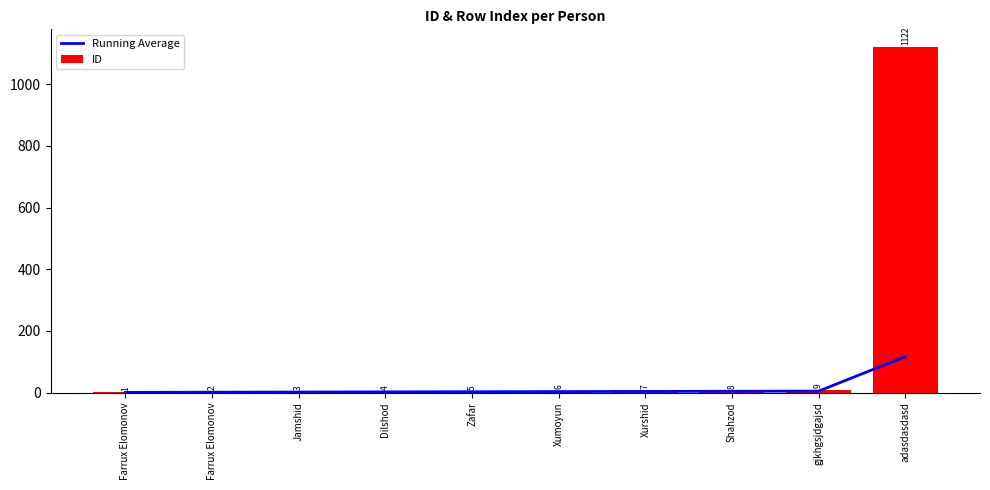

At which label does Running Average first exceed 3?

Xumoyun